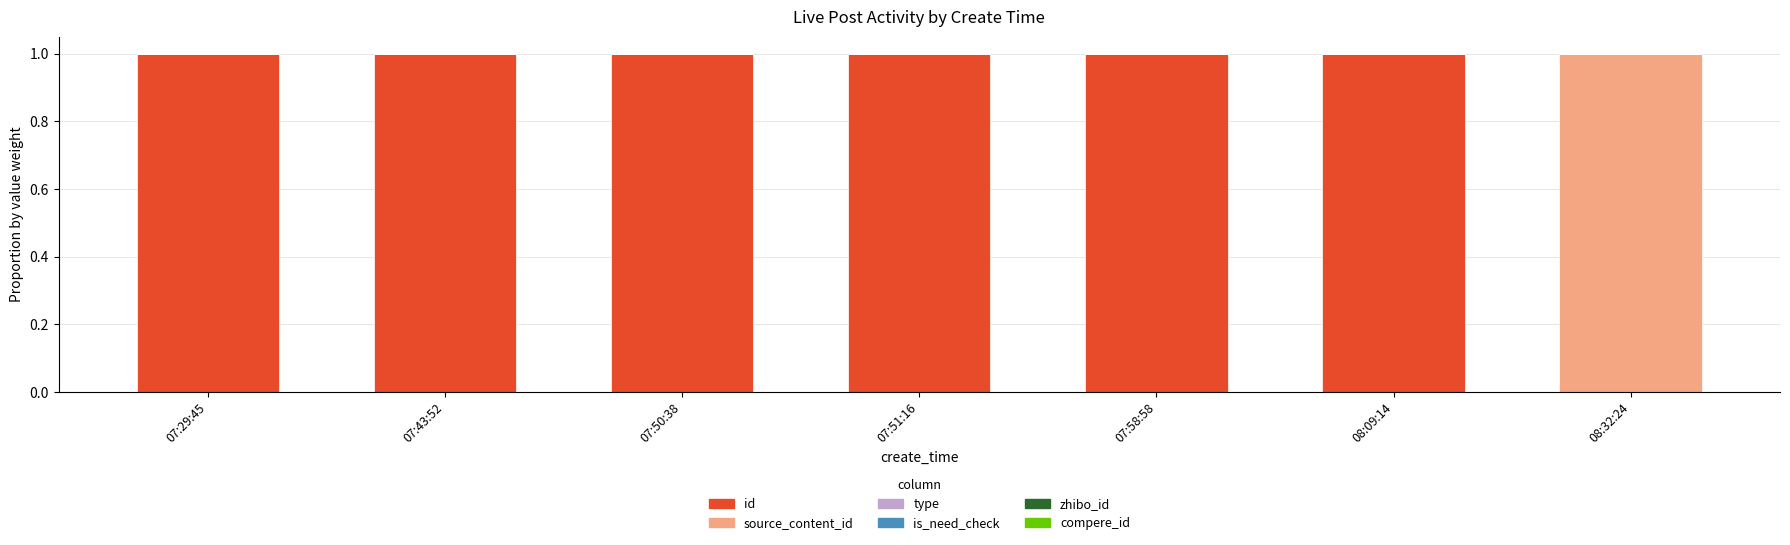

What is the approximate value of id at 07:29:45?

1.0